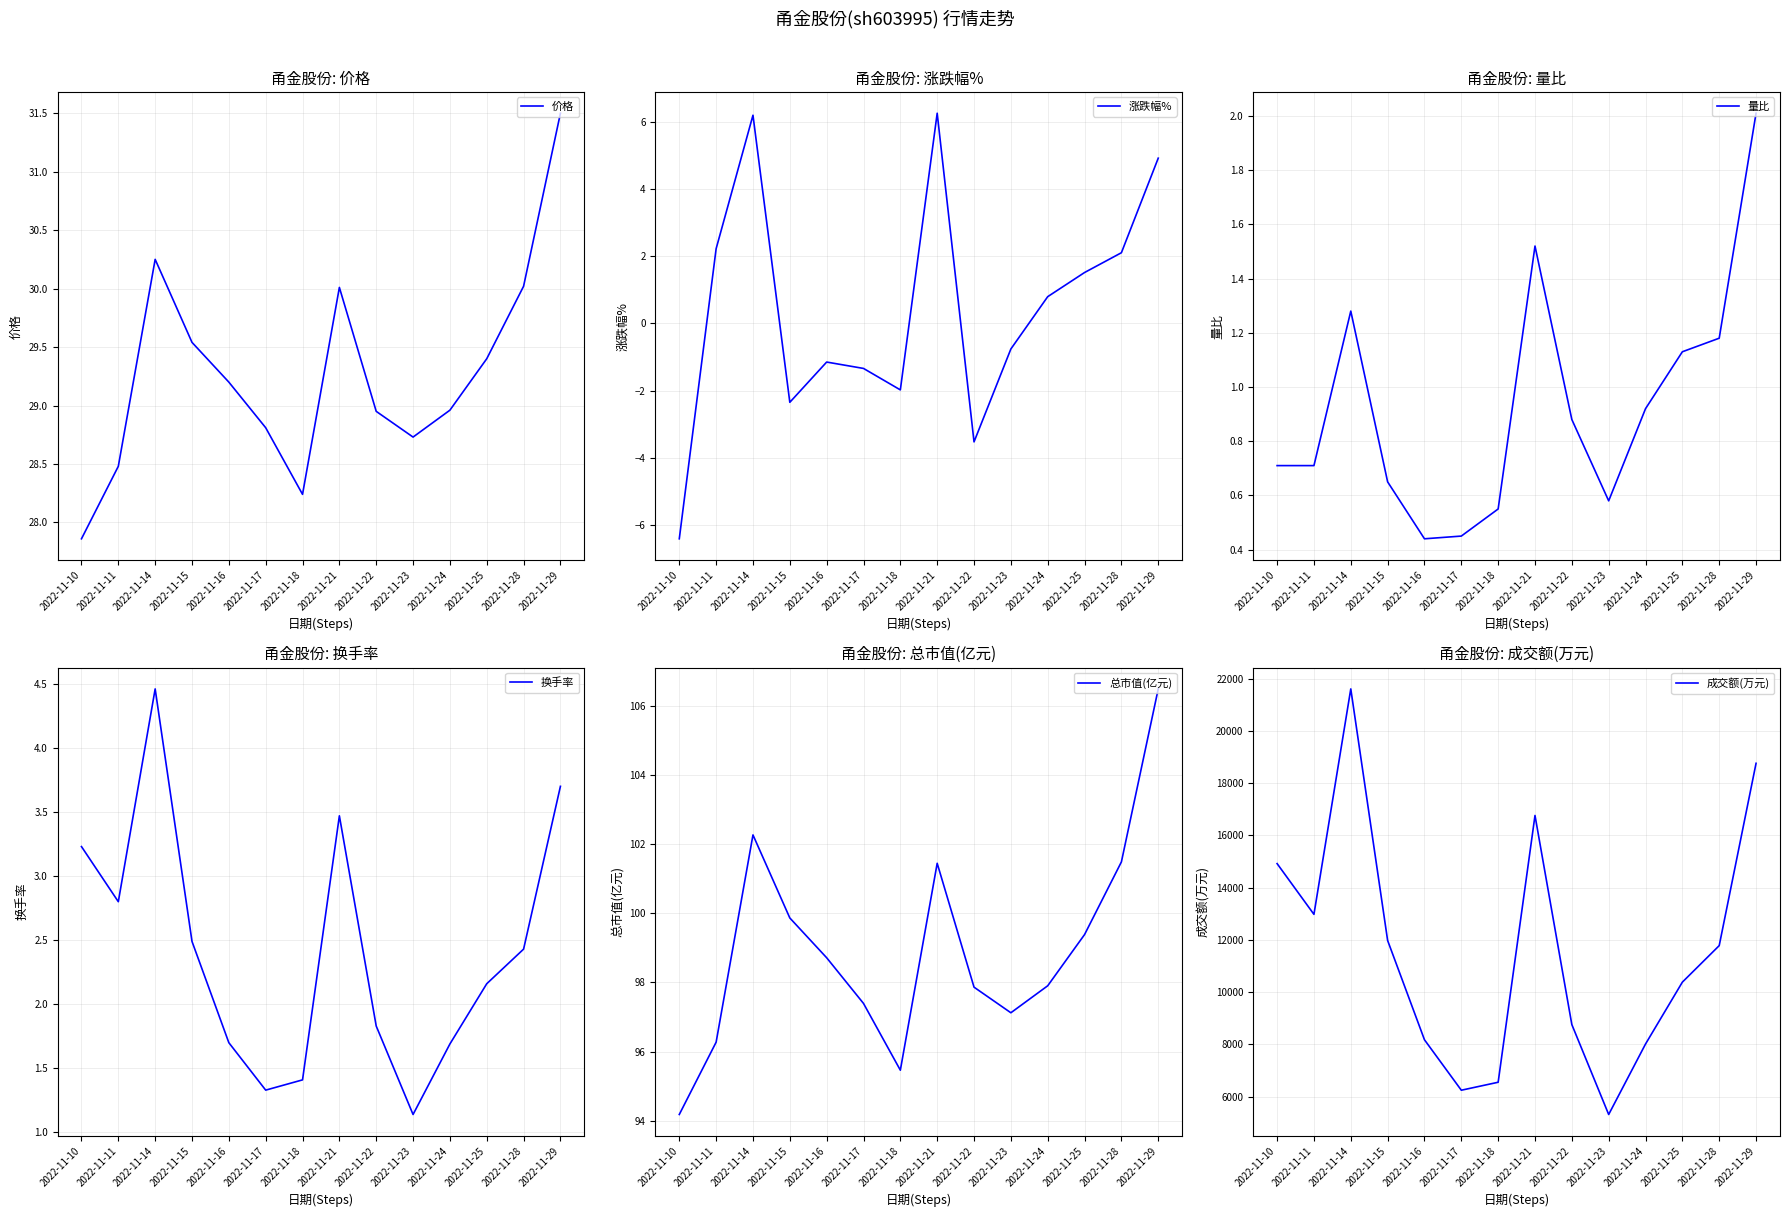

Read the 换手率 value at 2022-11-14.

4.5